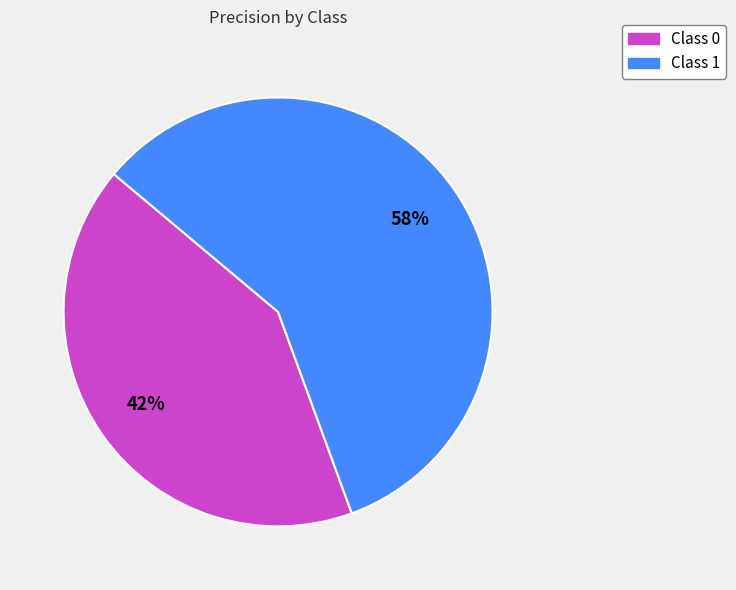

Is there a majority slice in this chart?

Yes